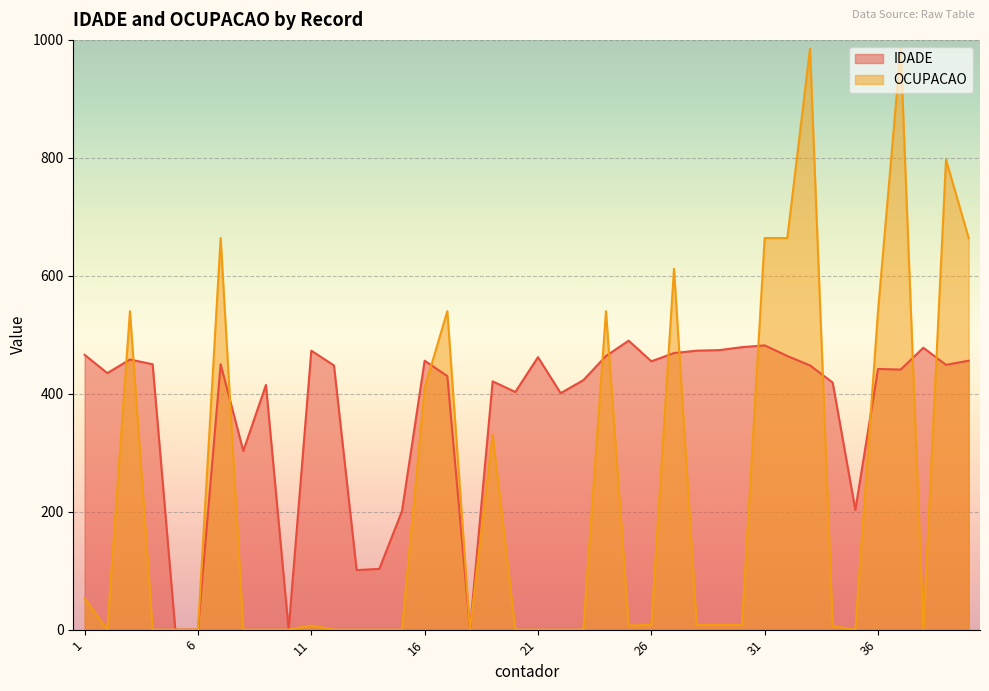

What is the spread (max minus min) of values at 28?

465